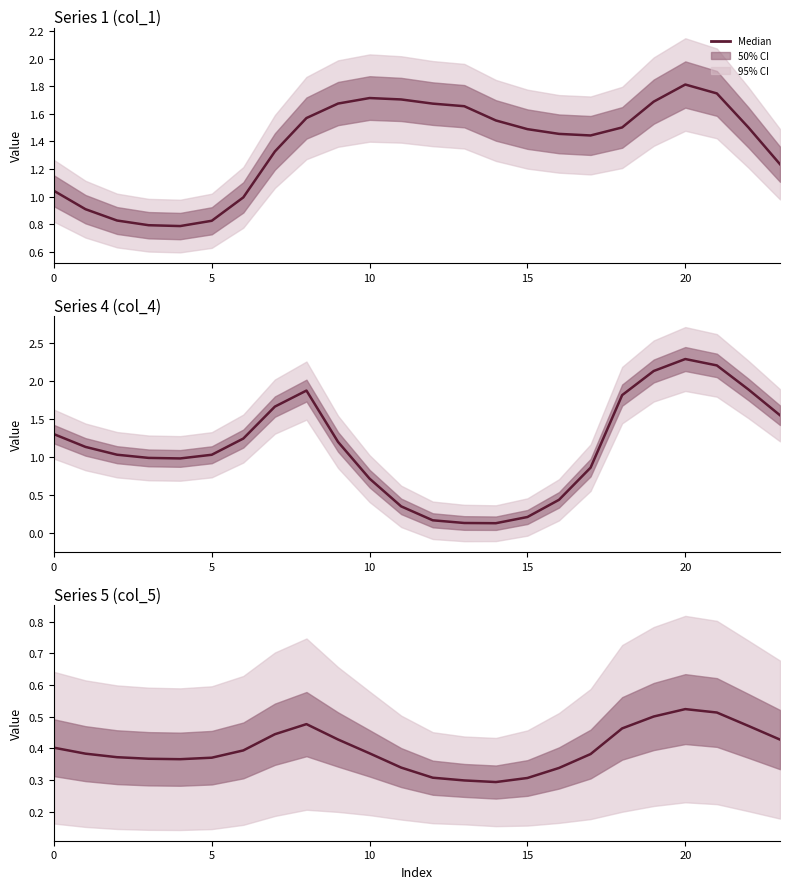

Which series has the largest range (max minus min)?

Series 4 (col_4)